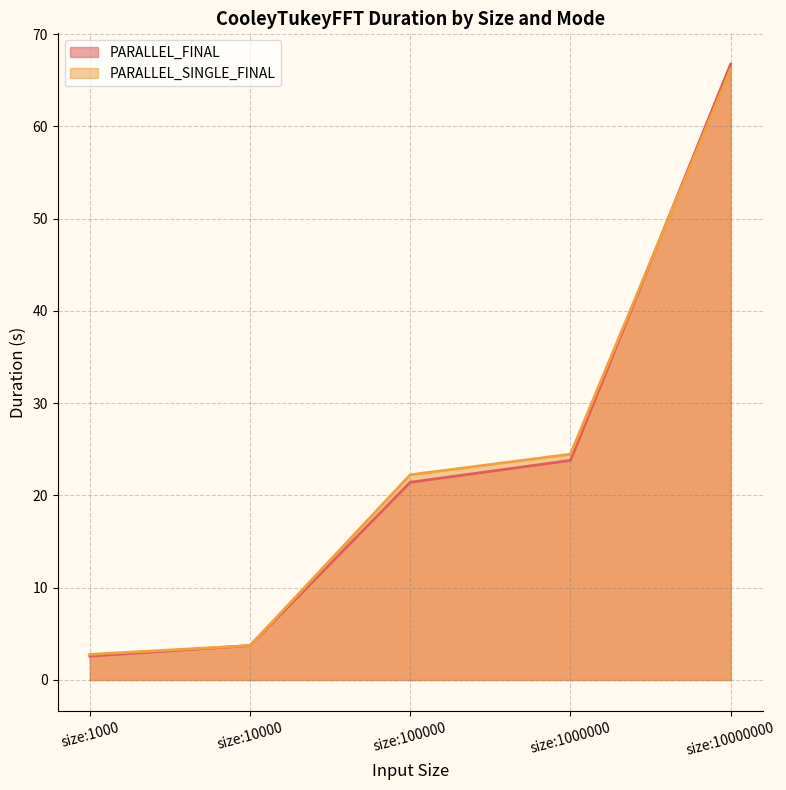

After their last crossing, which series has the higher values: PARALLEL_SINGLE_FINAL or PARALLEL_FINAL?

PARALLEL_FINAL